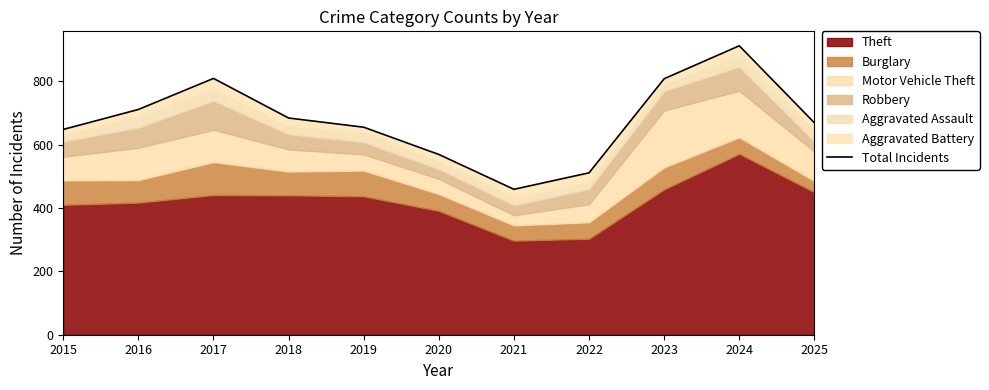

At which category does the chart reach its minimum across all series?

2021